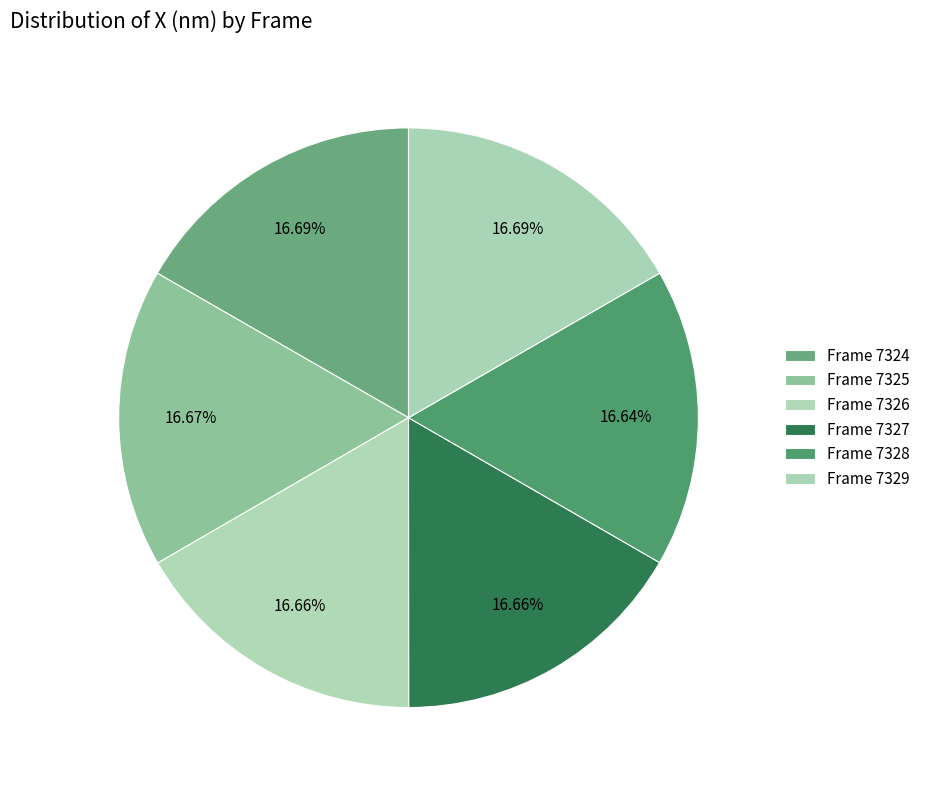

What percentage is the Frame 7325 slice, to the nearest percent?

17%